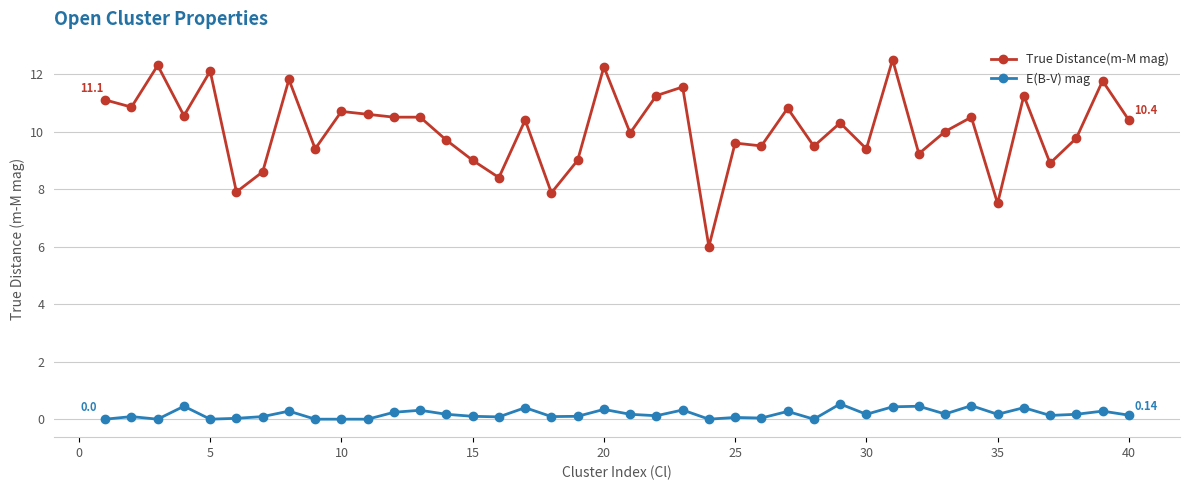

True or false: True Distance(m-M mag) has more than 1 interior local peaks.

True